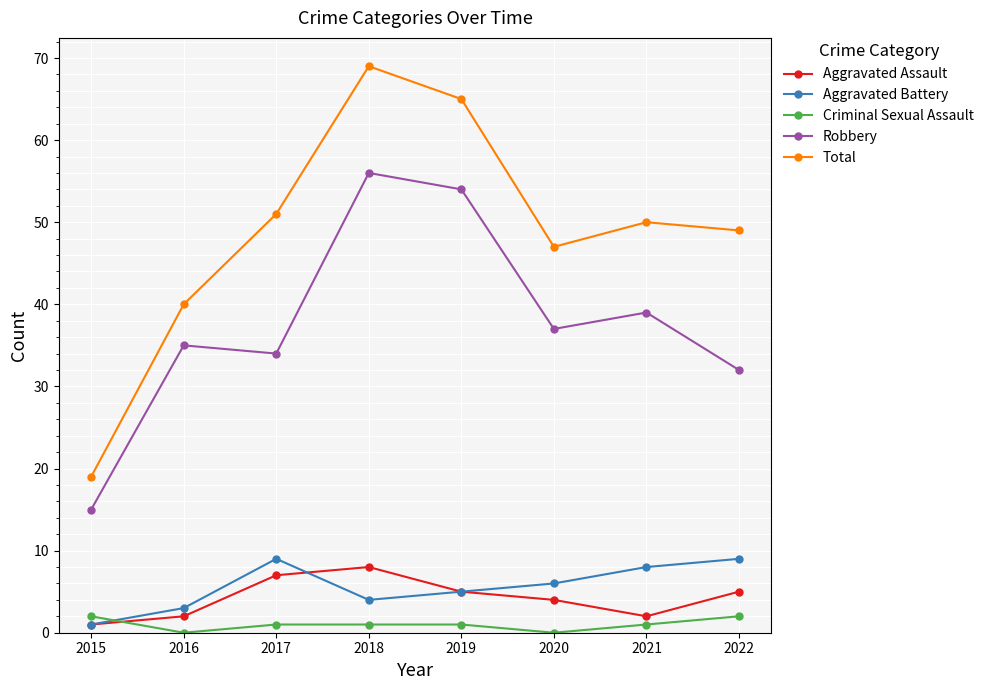

How many lines are shown in the chart?

5